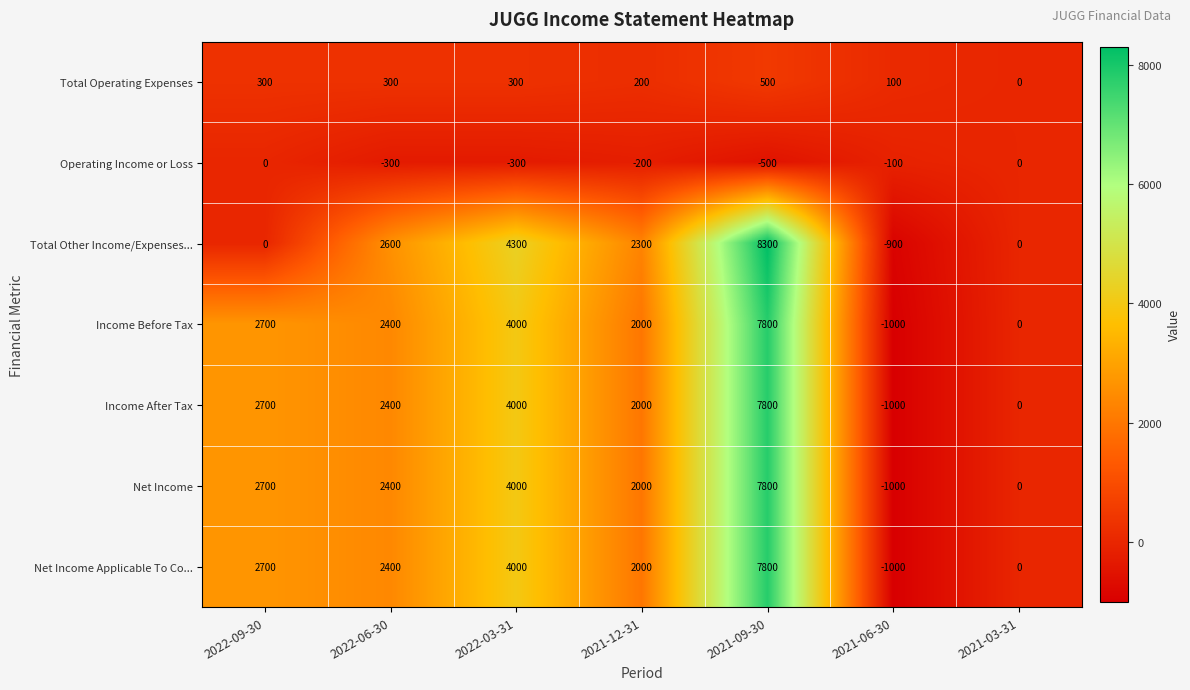

Between 2021-09-30 and 2021-03-31, which series saw the biggest shift?

Total Other Income/Expenses...